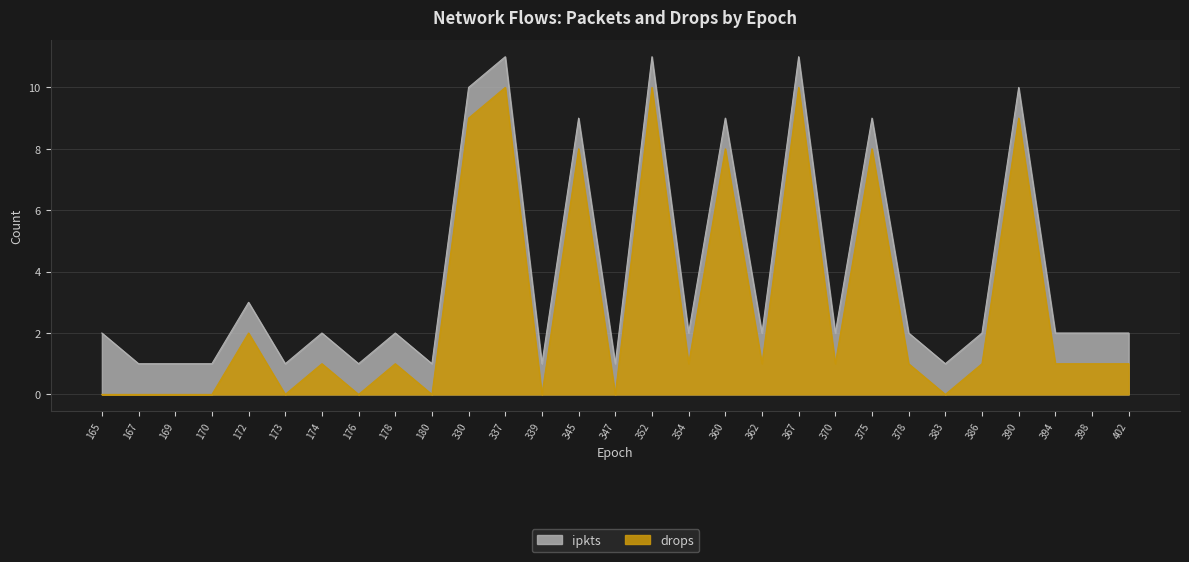

What is the difference between the highest and lowest values at 367?

1